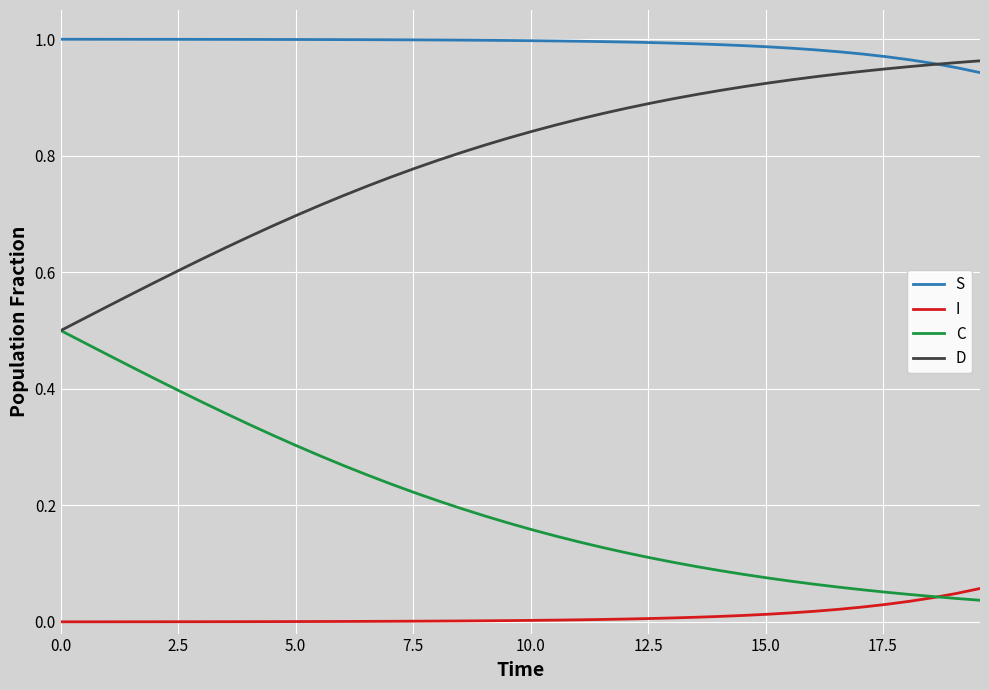

List the series in order of their overall mean, lowest first.

I, C, D, S